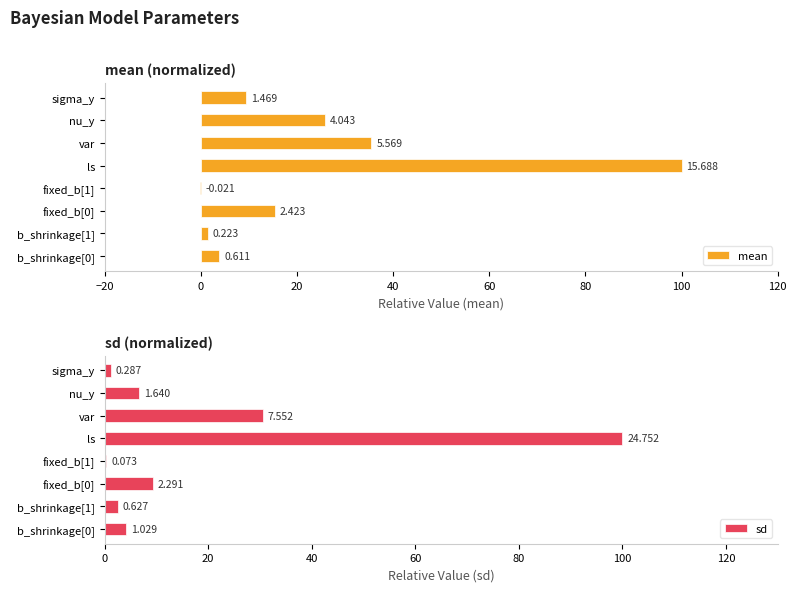

Reading left to right, extract all data points from this chart.

mean: 3.9	1.4	15.4	-0.1	100.0	35.5	25.8	9.4
sd: 4.2	2.5	9.3	0.3	100.0	30.5	6.6	1.2